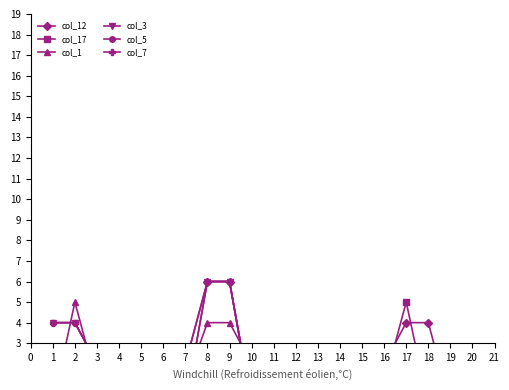

What is the spread (max minus min) of values at 8?

6